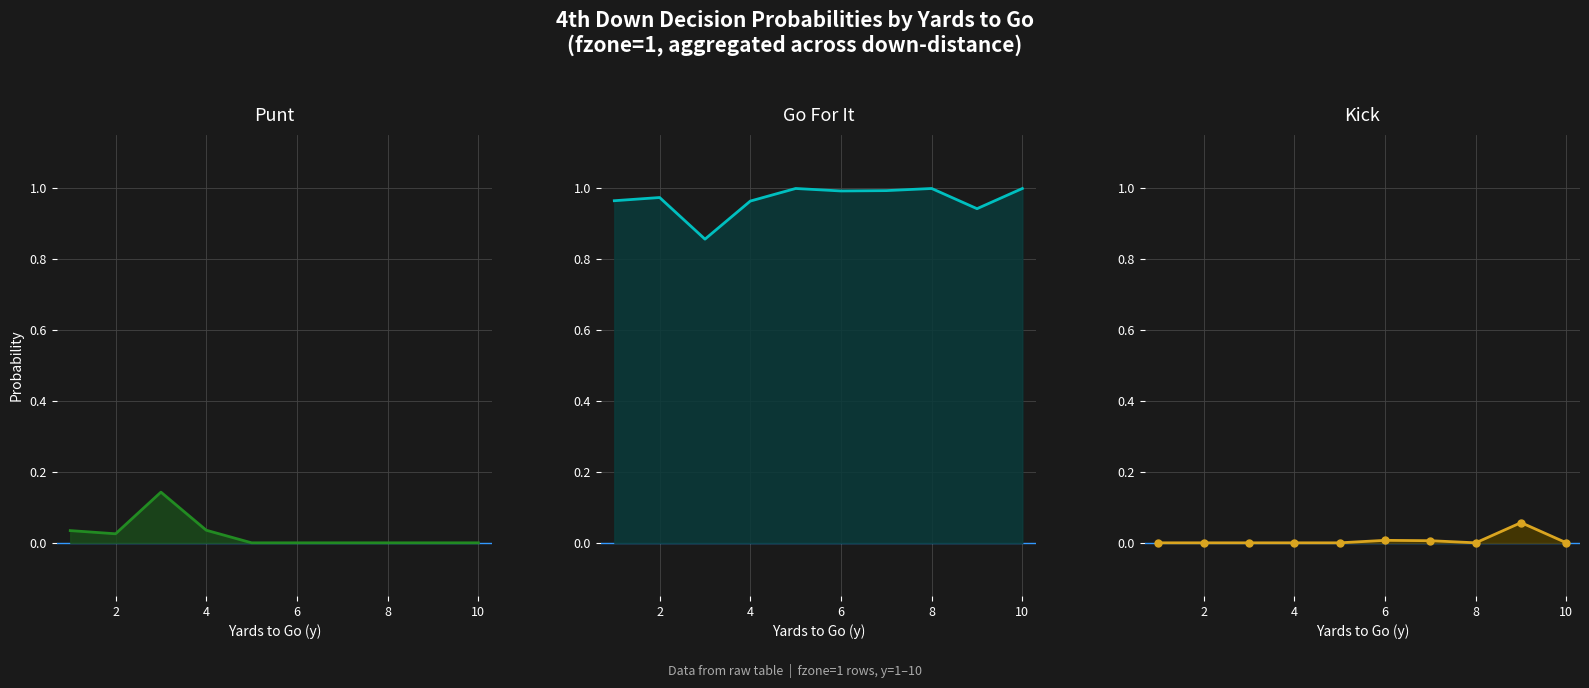

At which category does punt reach its first local valley?

2